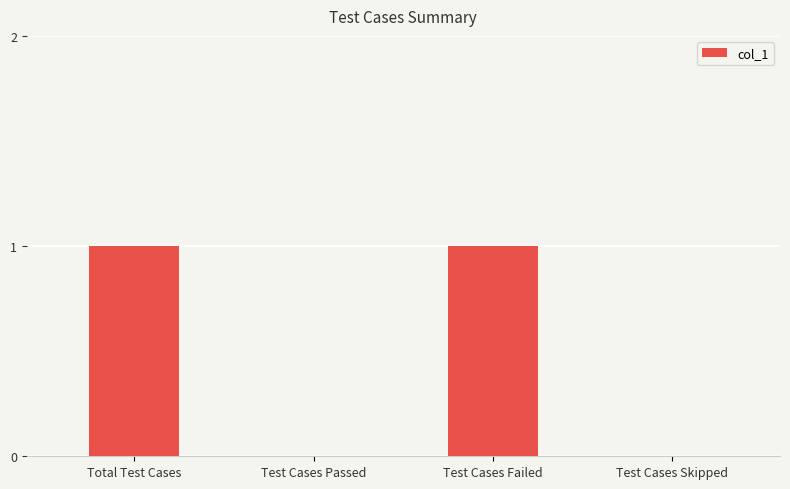

Reading left to right, what are all the values shown in this chart?

Total Test Cases=1	Test Cases Passed=0	Test Cases Failed=1	Test Cases Skipped=0